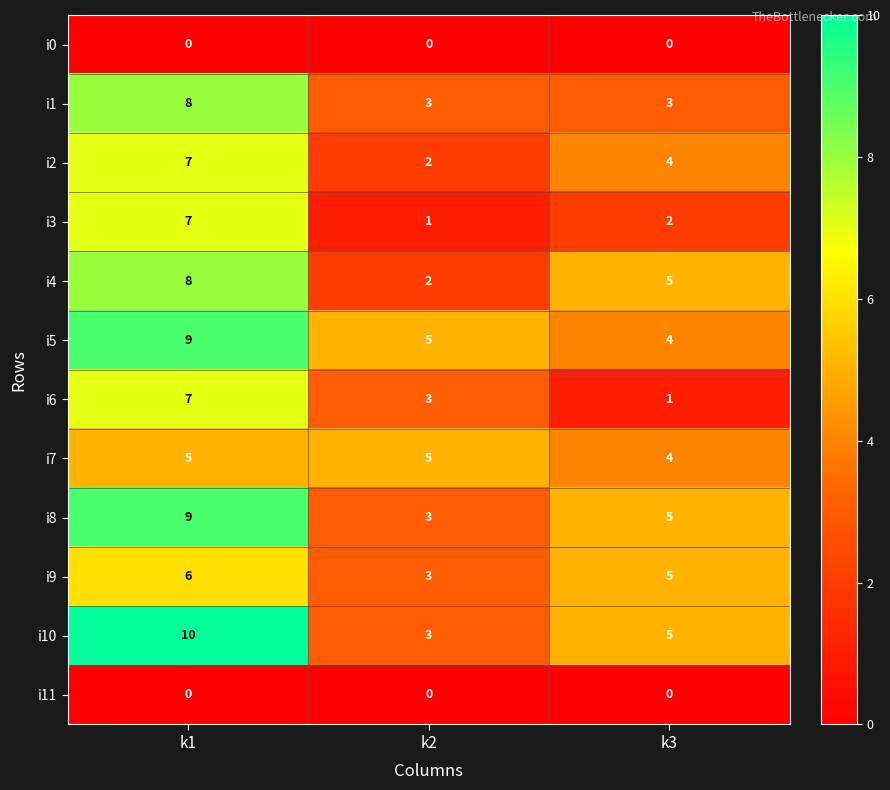

What is the difference between the highest and lowest values at k1?

10